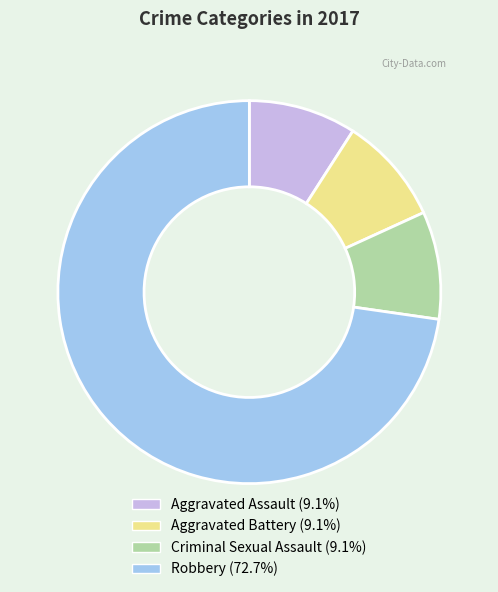

Do Aggravated Assault and Aggravated Battery together represent more than half of the pie?

No